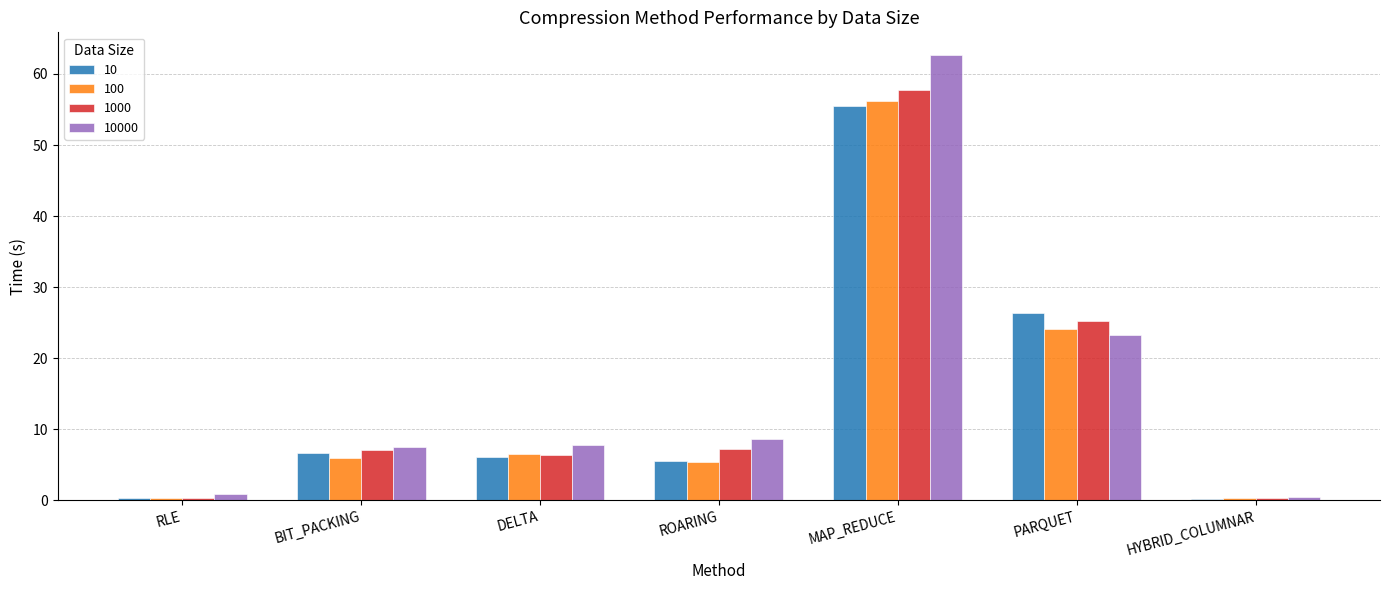

Which series has the largest range (max minus min)?

10000